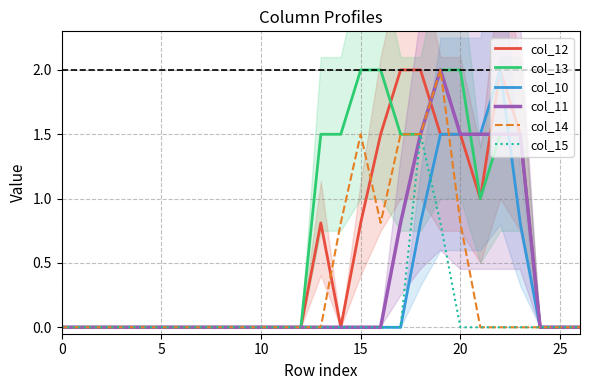

True or false: col_15 and col_14 intersect in this chart.

False